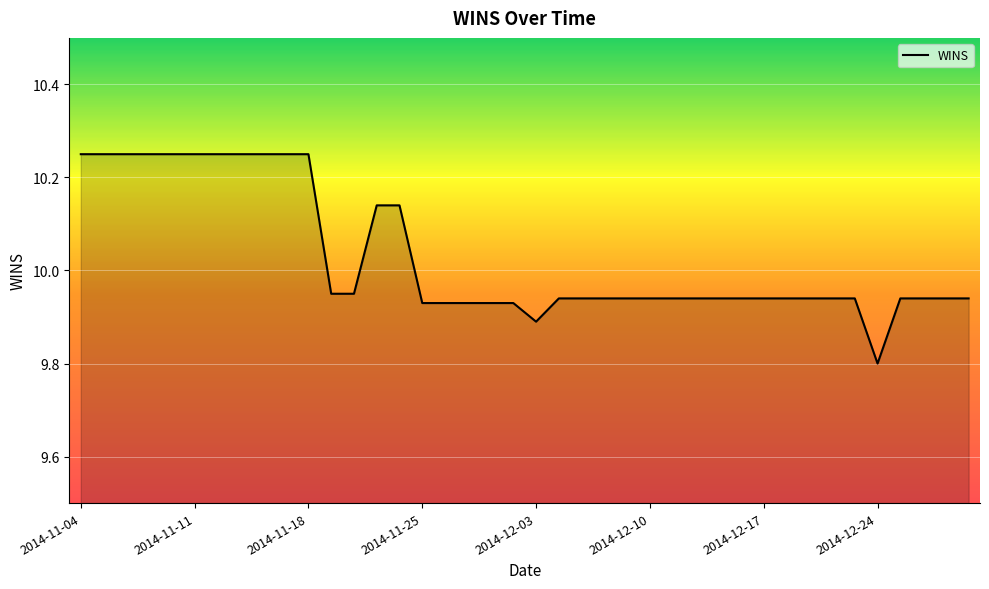

What is the minimum value shown in the chart?

9.8